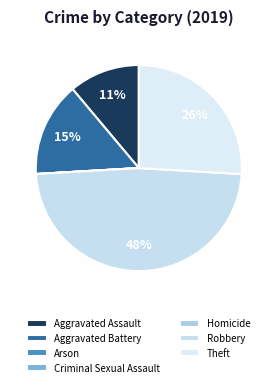

Rank the categories by value from lowest to highest.

Arson, Criminal Sexual Assault, Homicide, Aggravated Assault, Aggravated Battery, Theft, Robbery